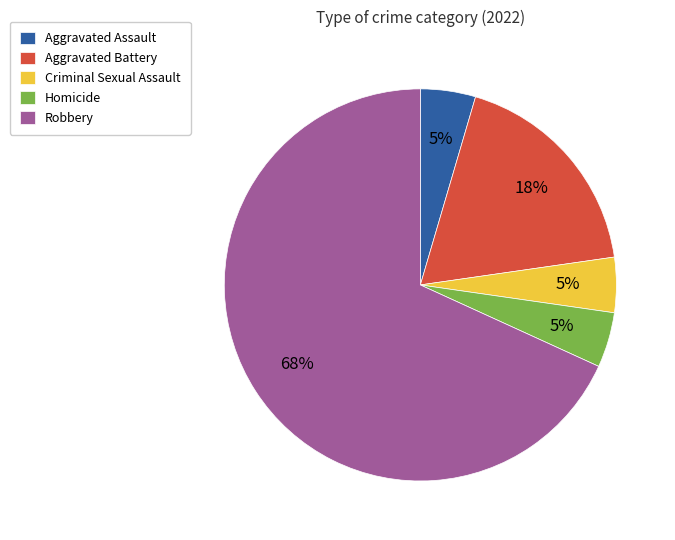

Between Aggravated Assault and Robbery, which is larger?

Robbery